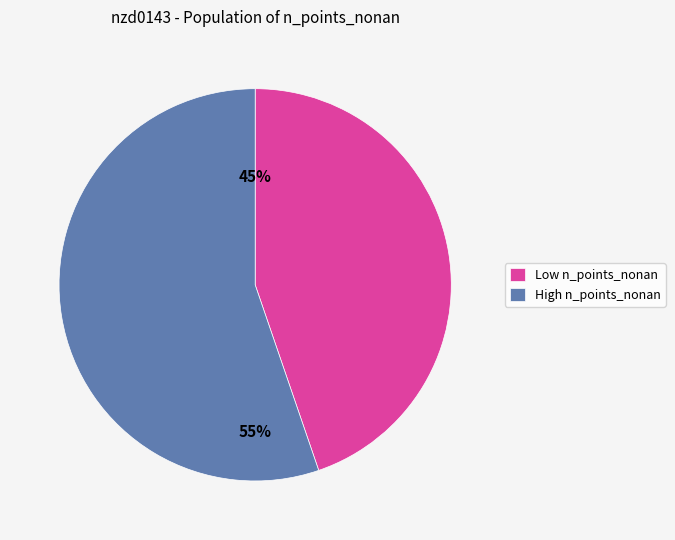

To the nearest percent, what is the average slice percentage?

50%